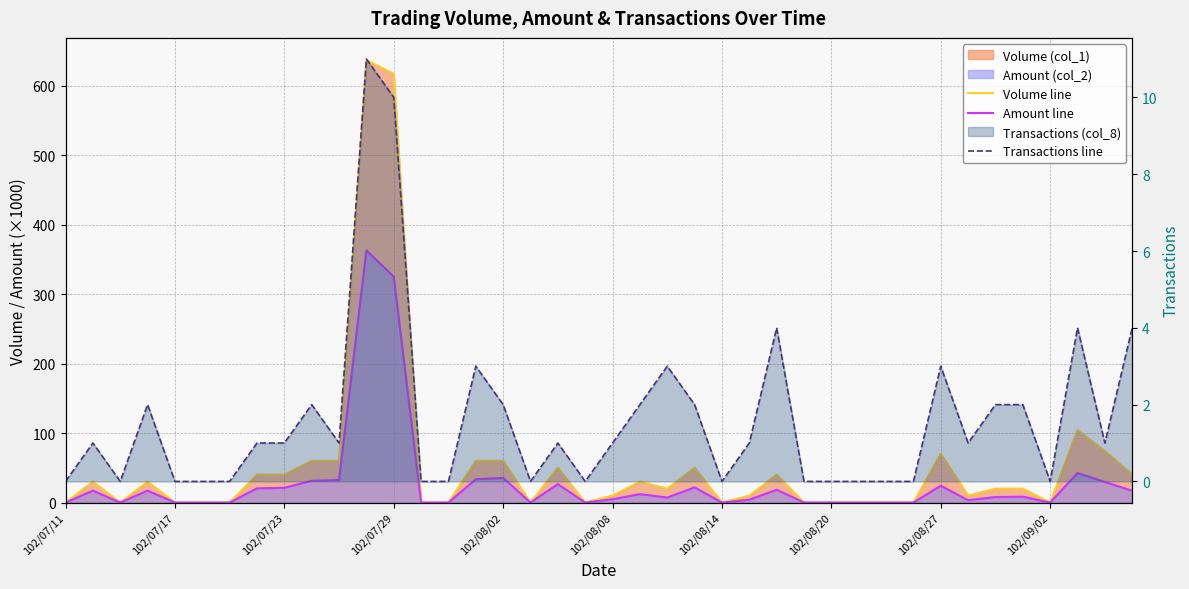

True or false: Volume line and Transactions line intersect in this chart.

False